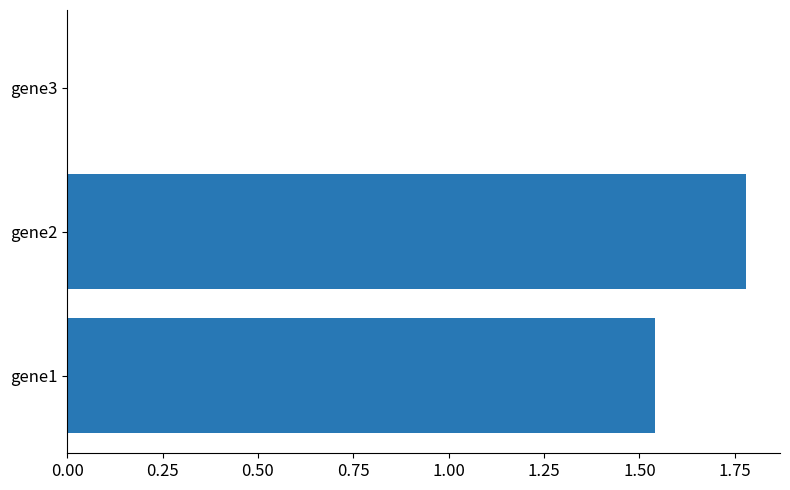

What is the sum of the values at gene1 and gene2?

3.3